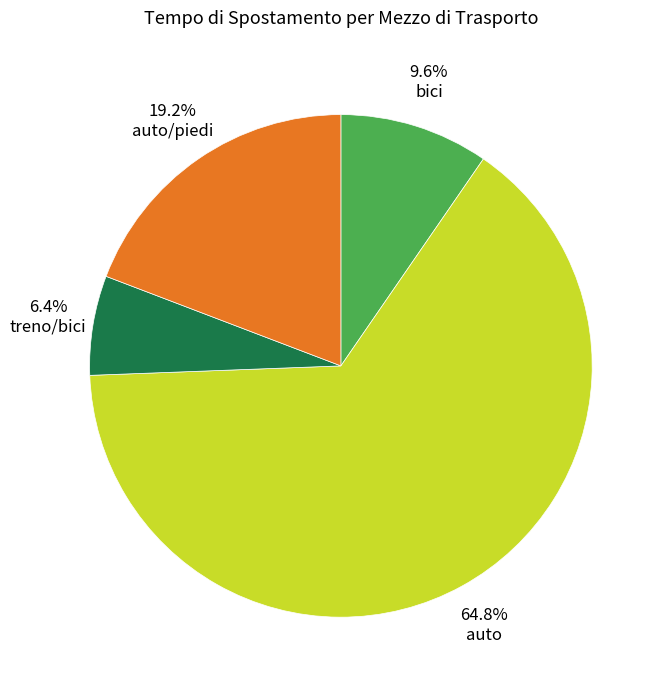

Is there any slice that represents more than half of the pie?

Yes